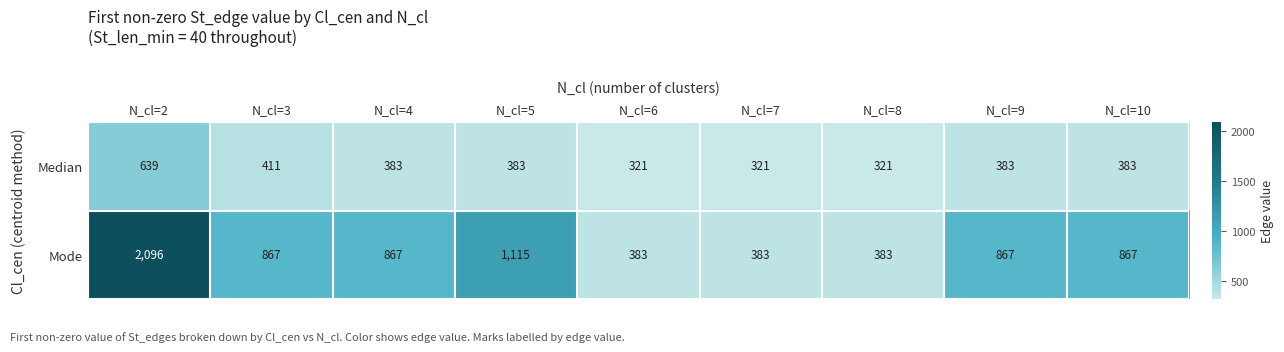

Rank the series by their average value, from lowest to highest.

Median, Mode